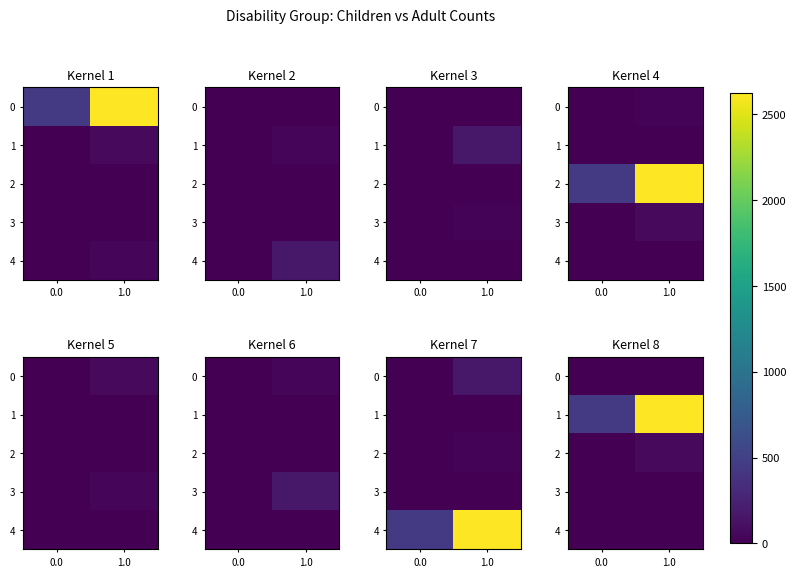

List the labels in order of 1 value, largest first.

1.0, 0.0